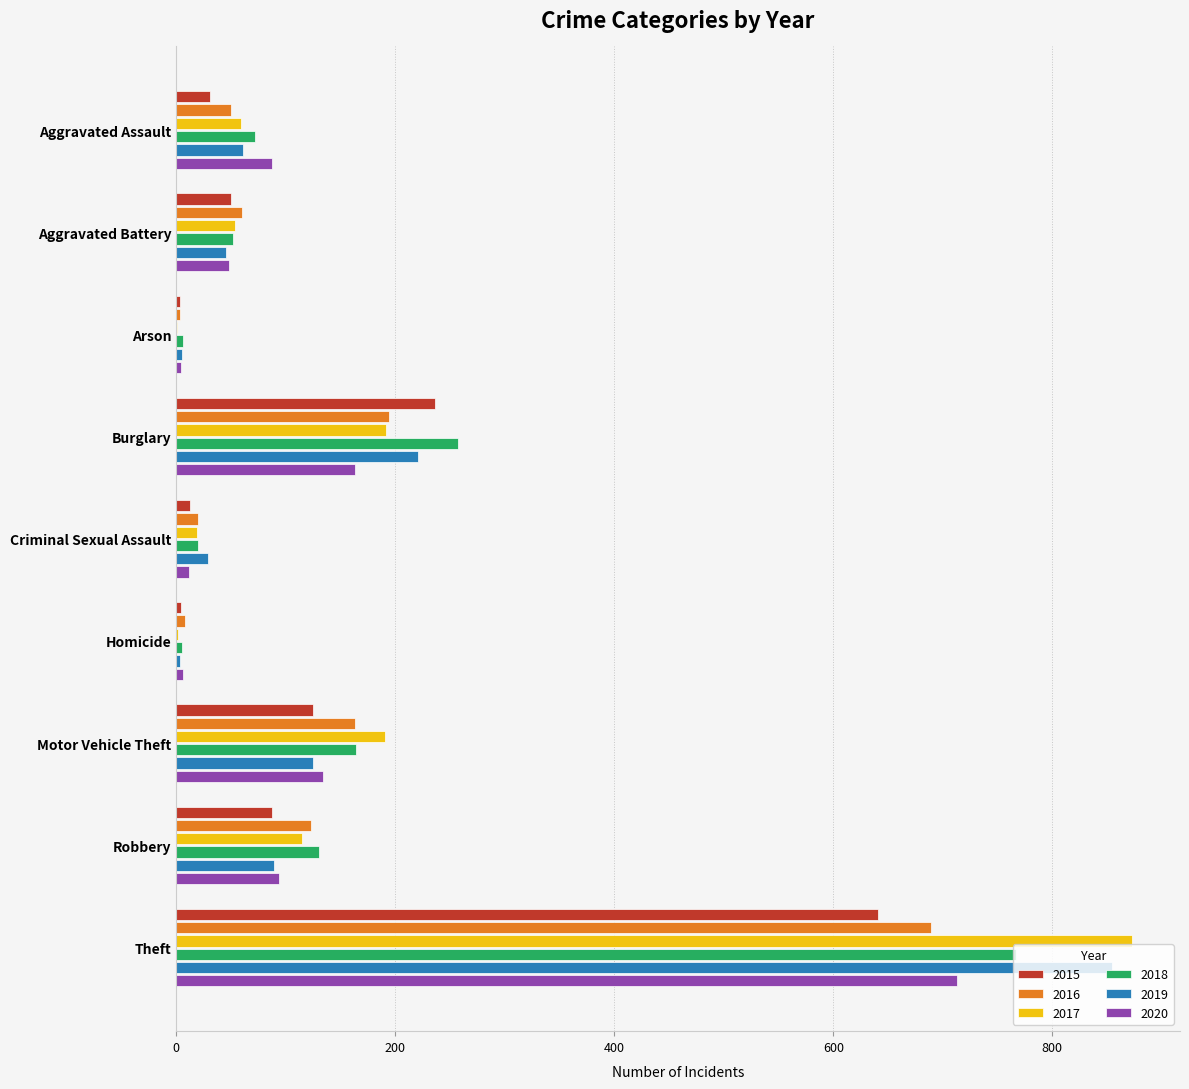

What is the average value of the 2018 series?

164